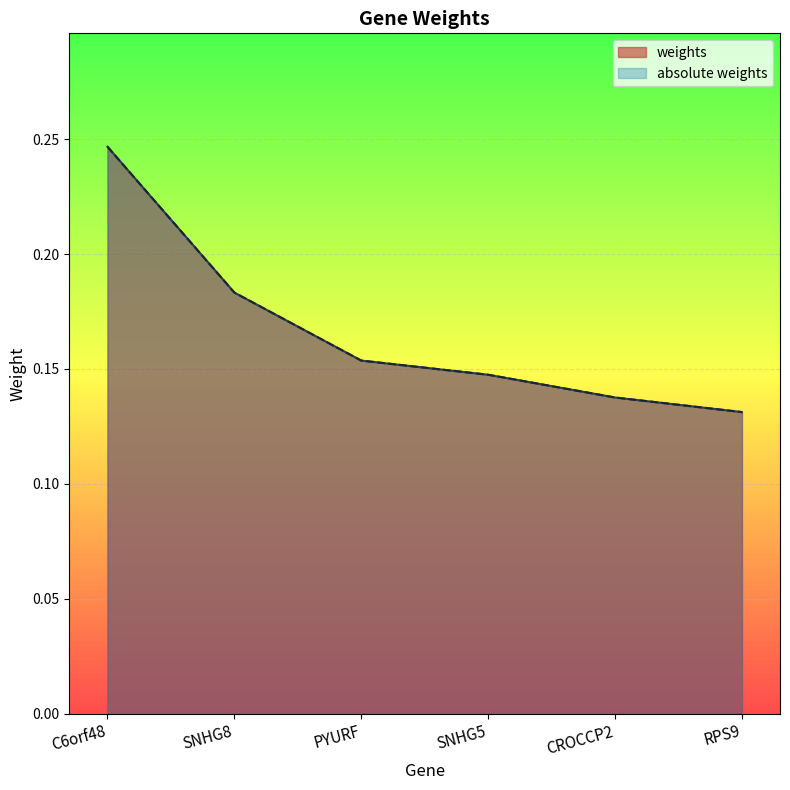

Is it true that absolute weights equals 0.2 at SNHG5?

False